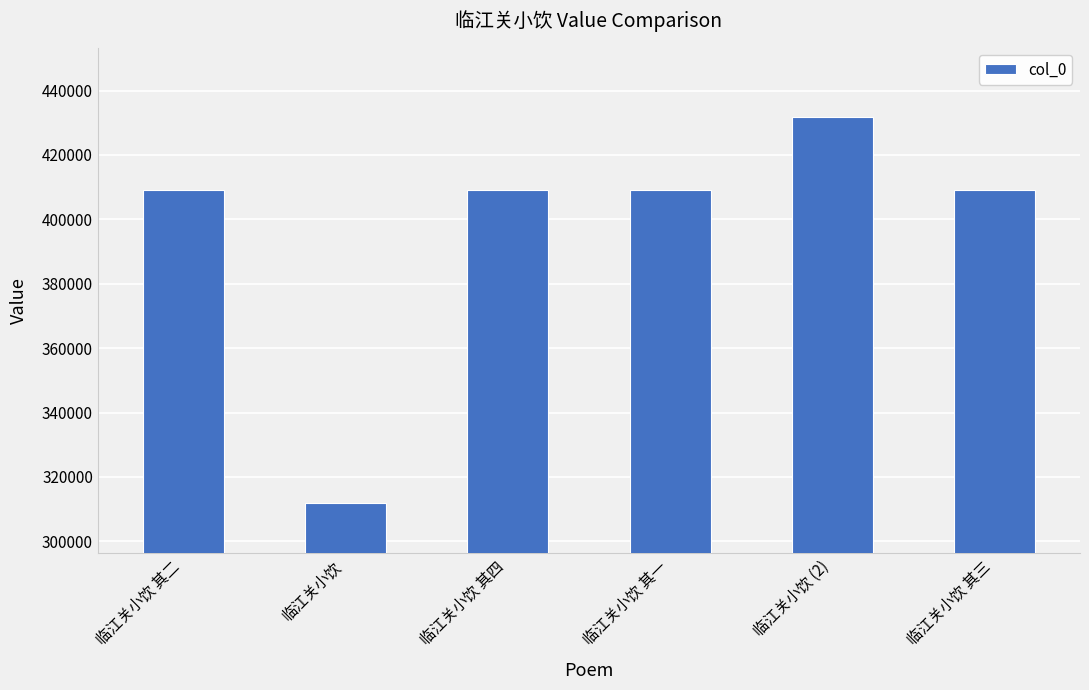

How many categories are shown in the chart?

6